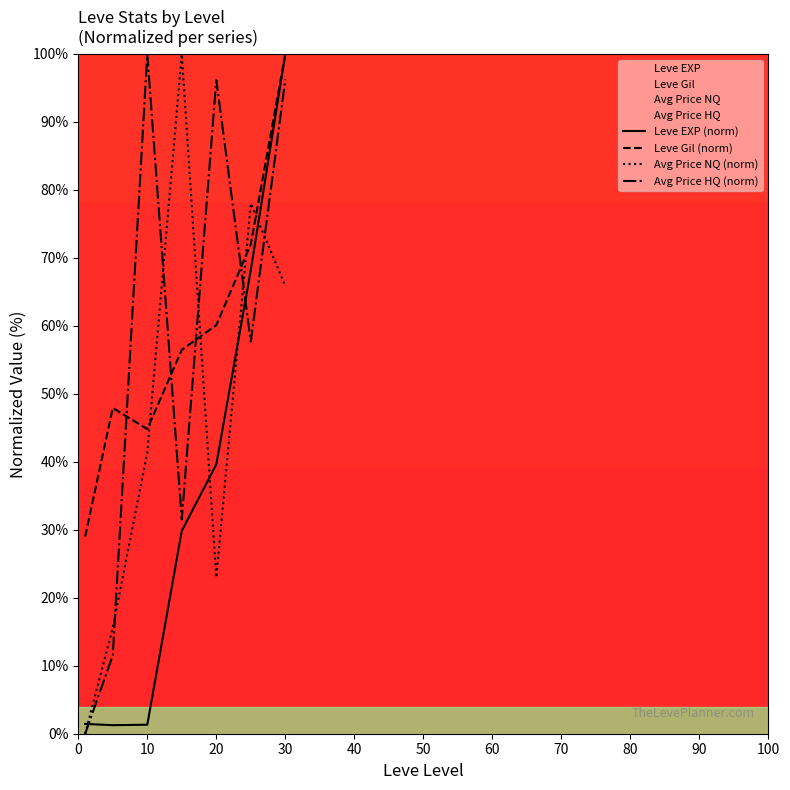

At which label is Avg Price NQ (norm) closest to 49?

10